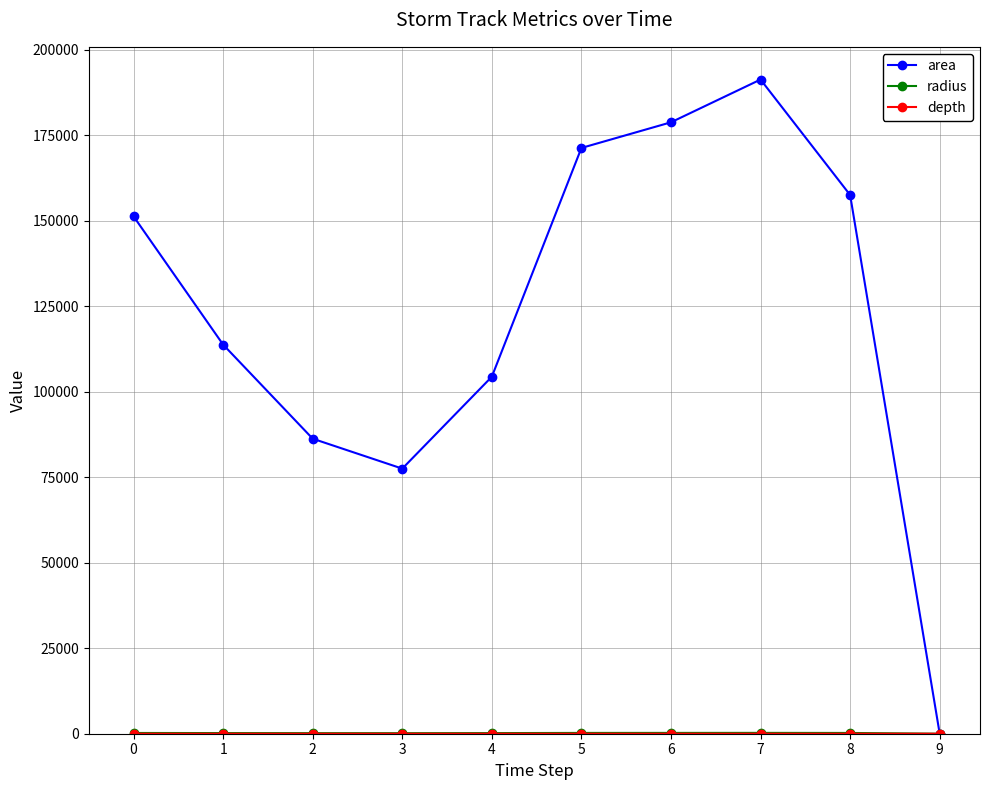

What is the highest value of the area series?

191250.0